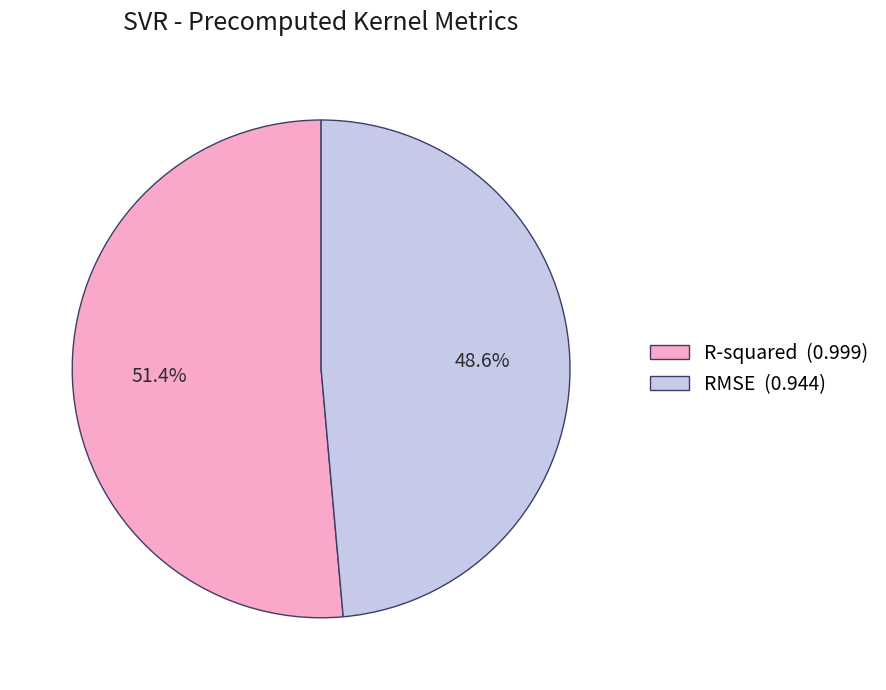

Rank the categories by value from lowest to highest.

RMSE, R-squared